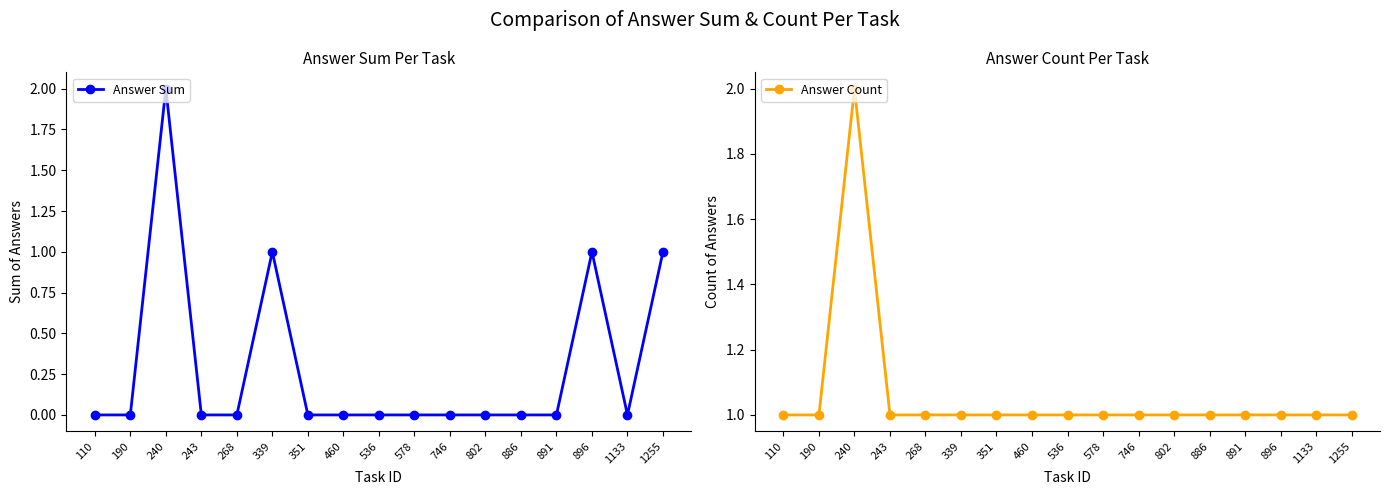

At which category does the chart reach its minimum across all series?

110